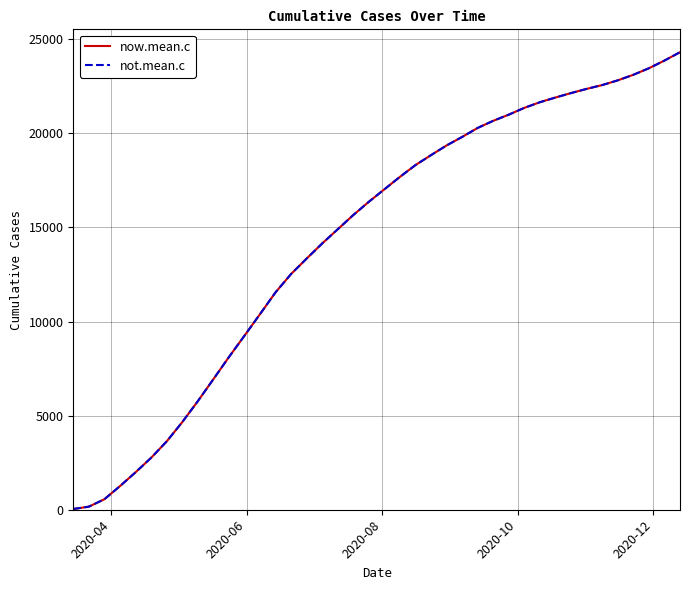

Which series has the widest spread of values?

now.mean.c